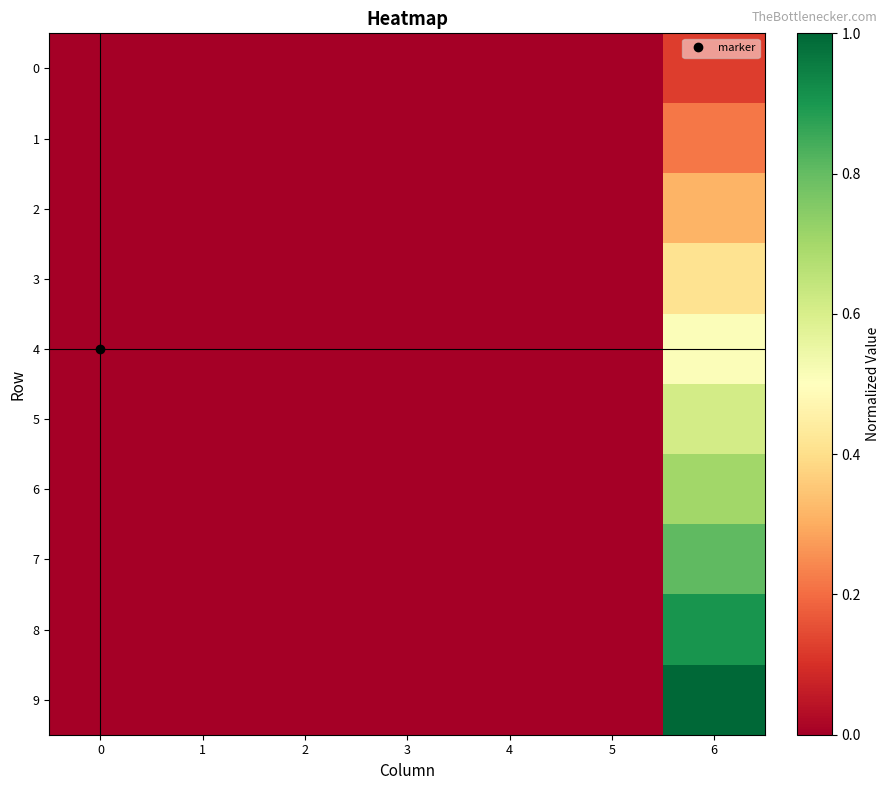

What is the maximum value shown in the chart?

1.0